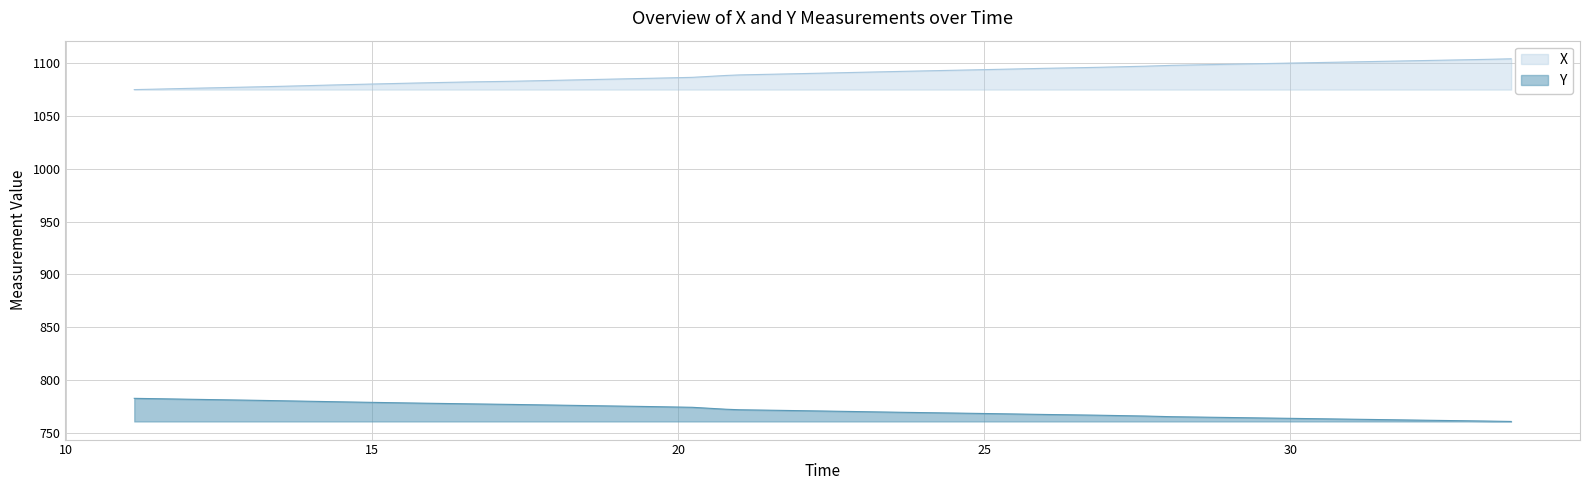

What is the maximum value for X?

1104.4